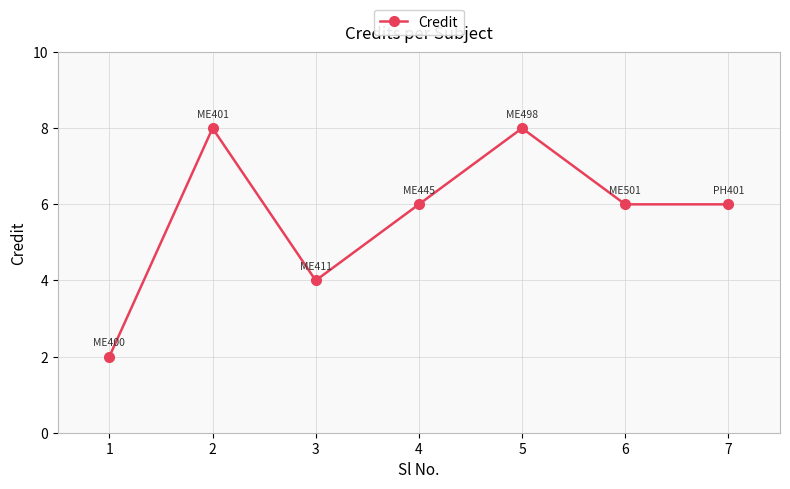

What is the value of the 7th point from the left?

6